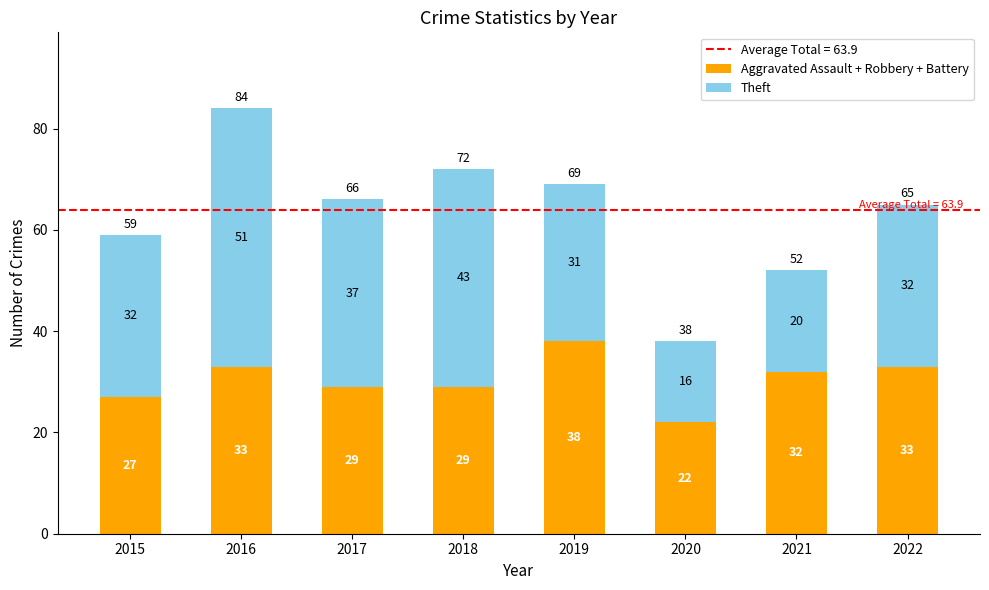

What is the value of the Aggravated Assault + Robbery + Battery bar at the 6th from the left?

22